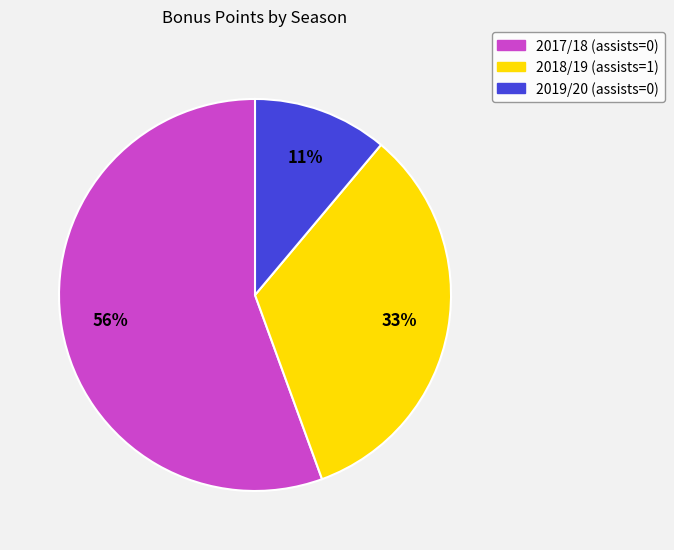

Rank the categories by value from lowest to highest.

2019/20 (assists=0), 2018/19 (assists=1), 2017/18 (assists=0)